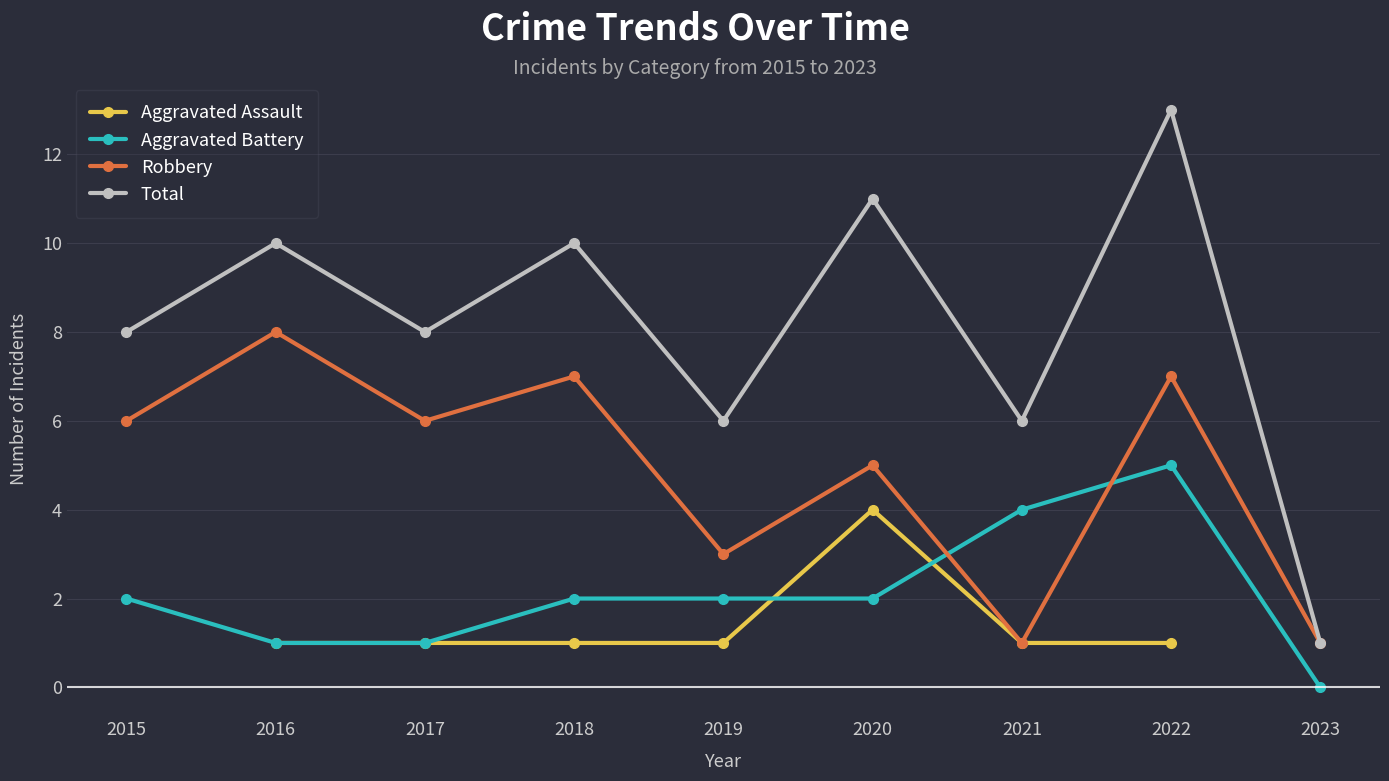

Rank the series by their average value, from lowest to highest.

Aggravated Assault, Aggravated Battery, Robbery, Total